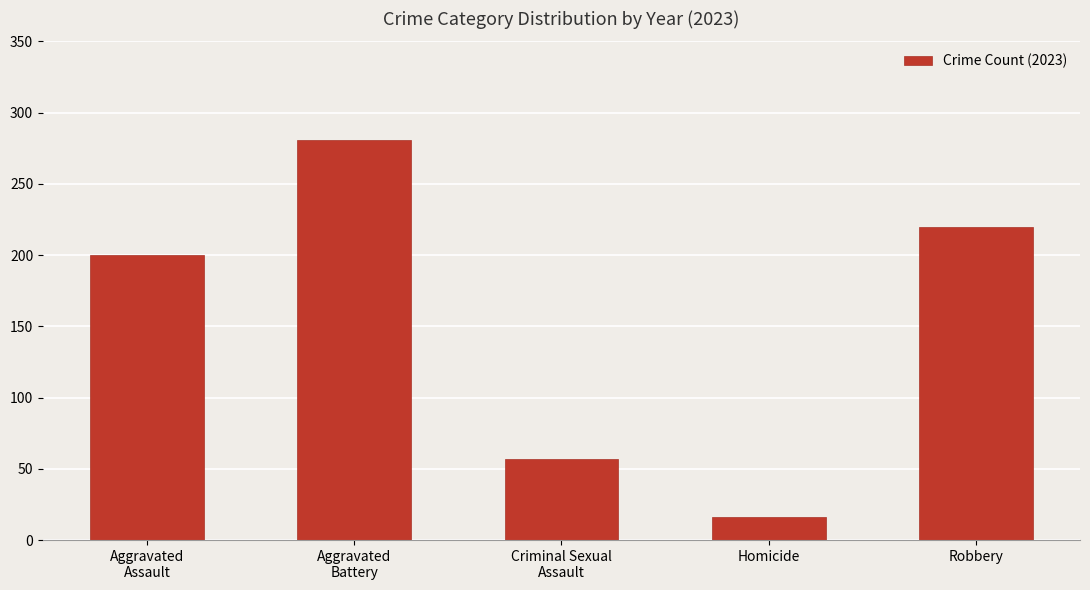

Which category has the highest value across all series?

Aggravated
Battery